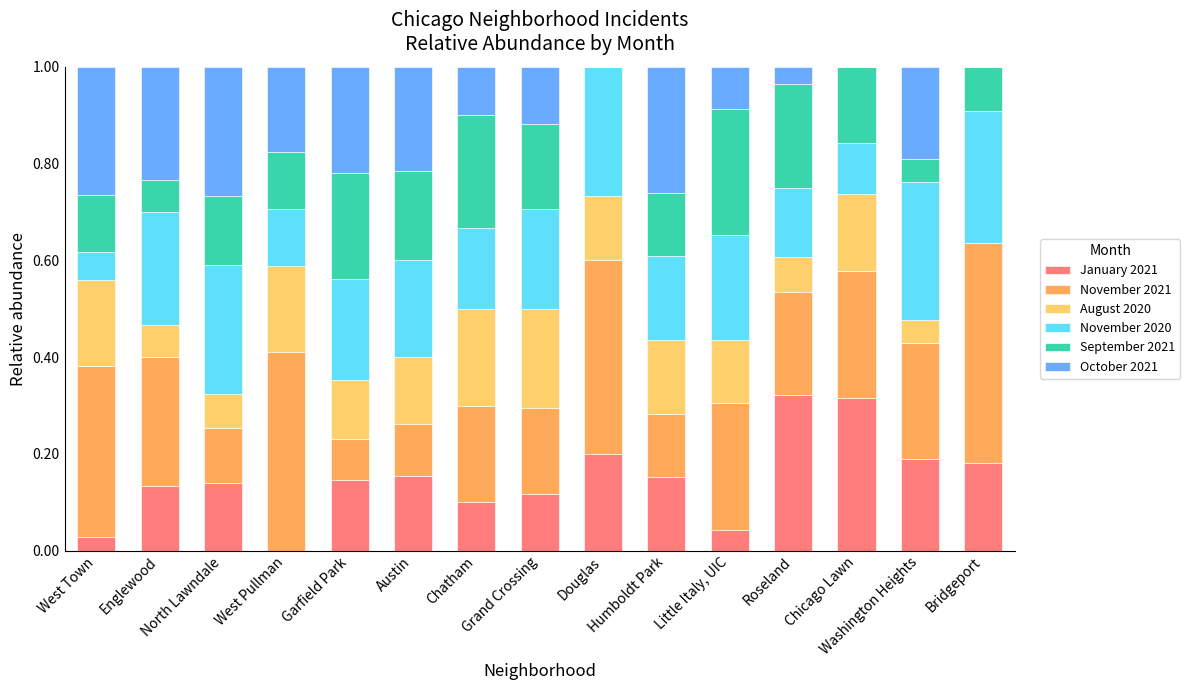

Are the bars grouped side by side (vs. stacked)?

No